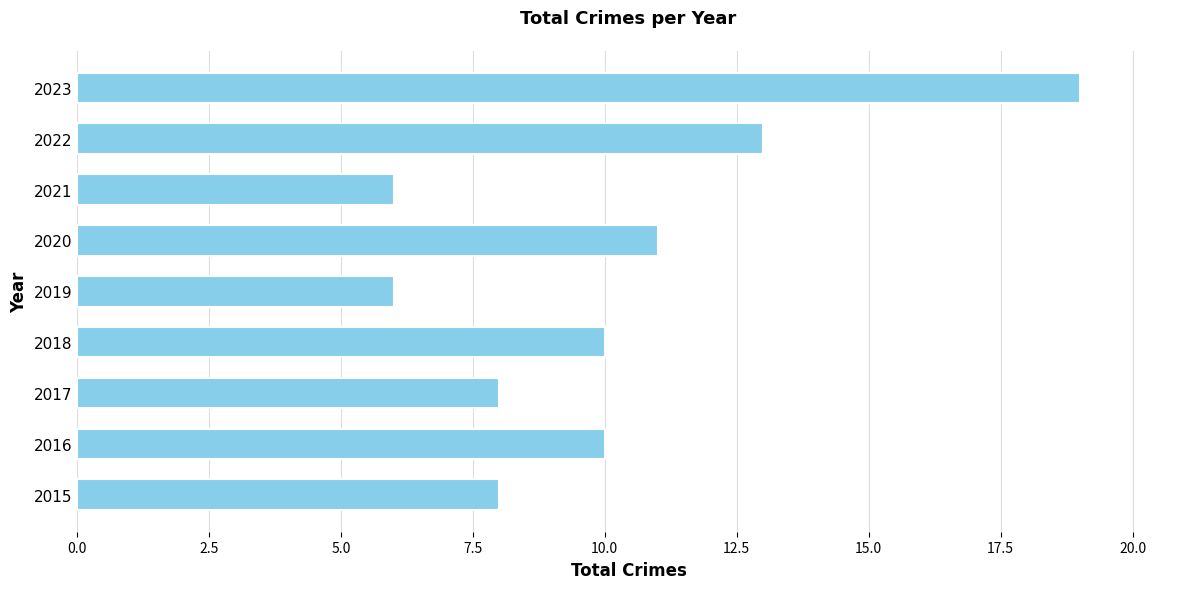

What is the sum of all values?

91